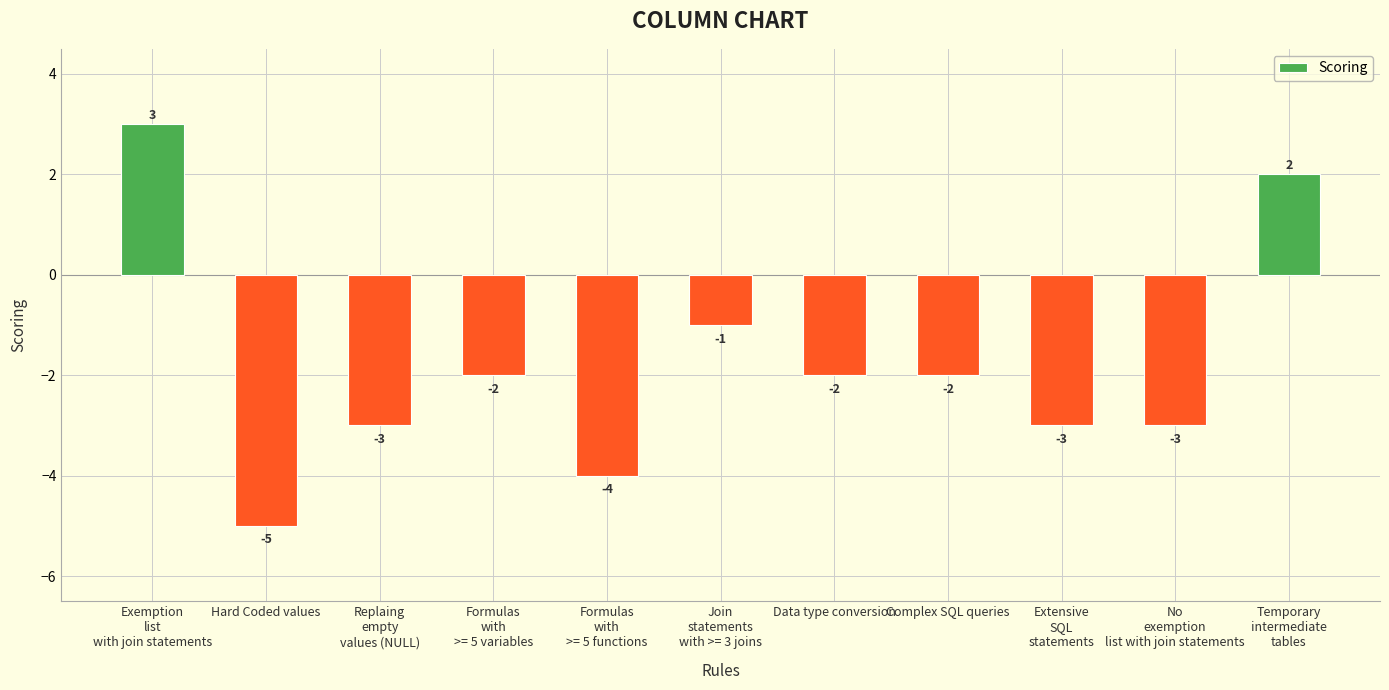

Reading right to left, list all the values displayed in this chart.

2	-3	-3	-2	-2	-1	-4	-2	-3	-5	3